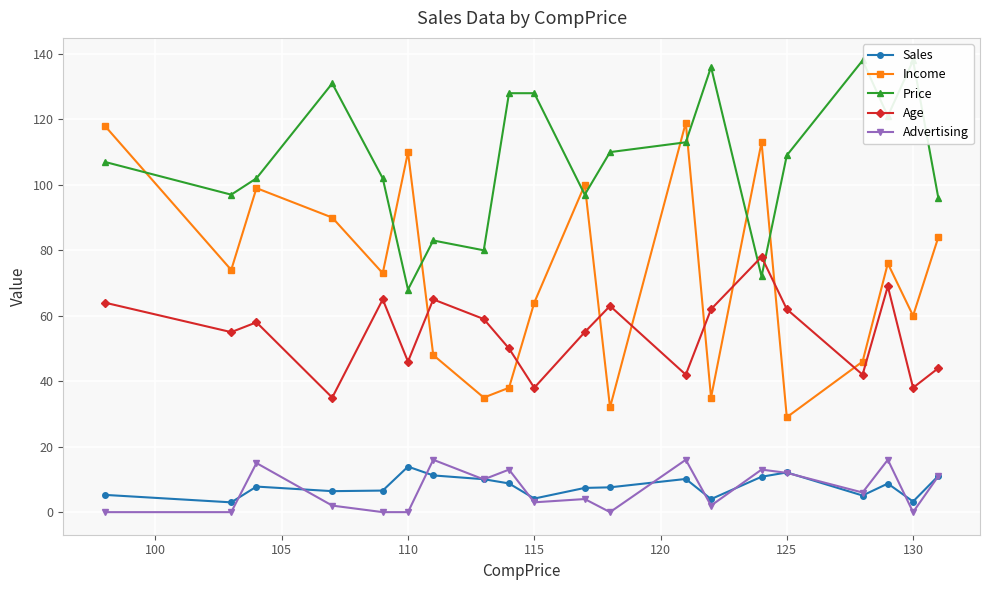

What is the highest value of the Sales series?

13.9